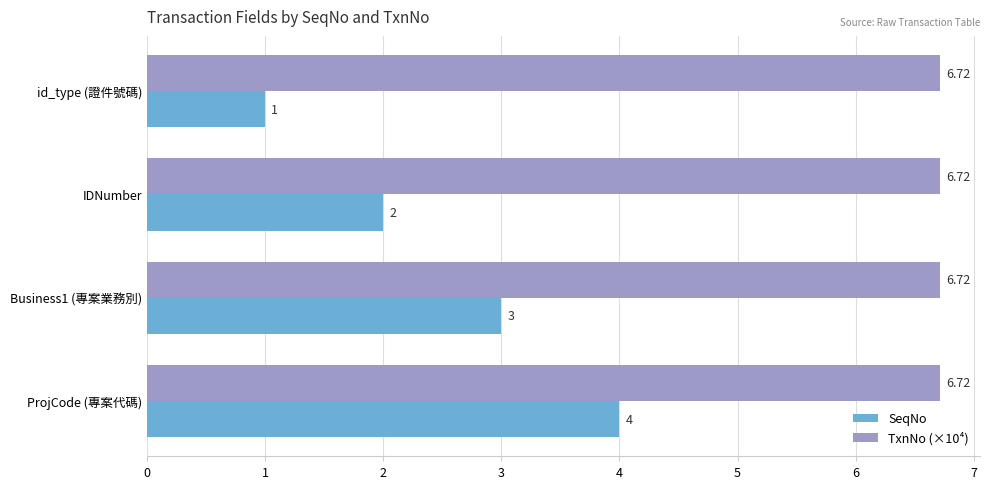

Which series has the largest range (max minus min)?

SeqNo